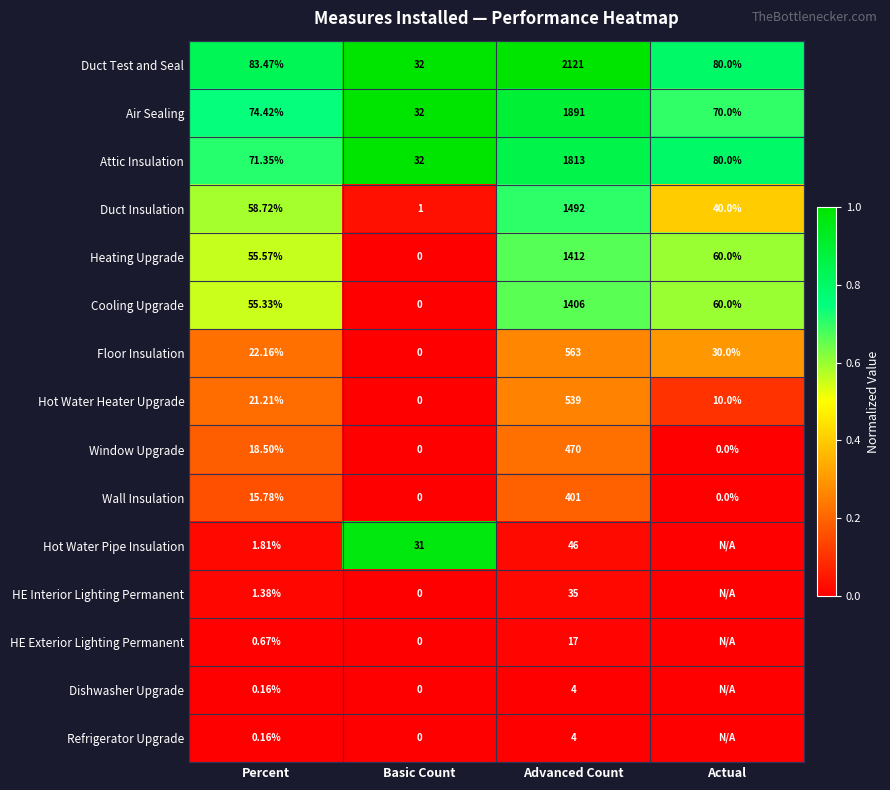

Is the value of Air Sealing at Percent greater than the value of HE Exterior Lighting Permanent at Basic Count?

Yes